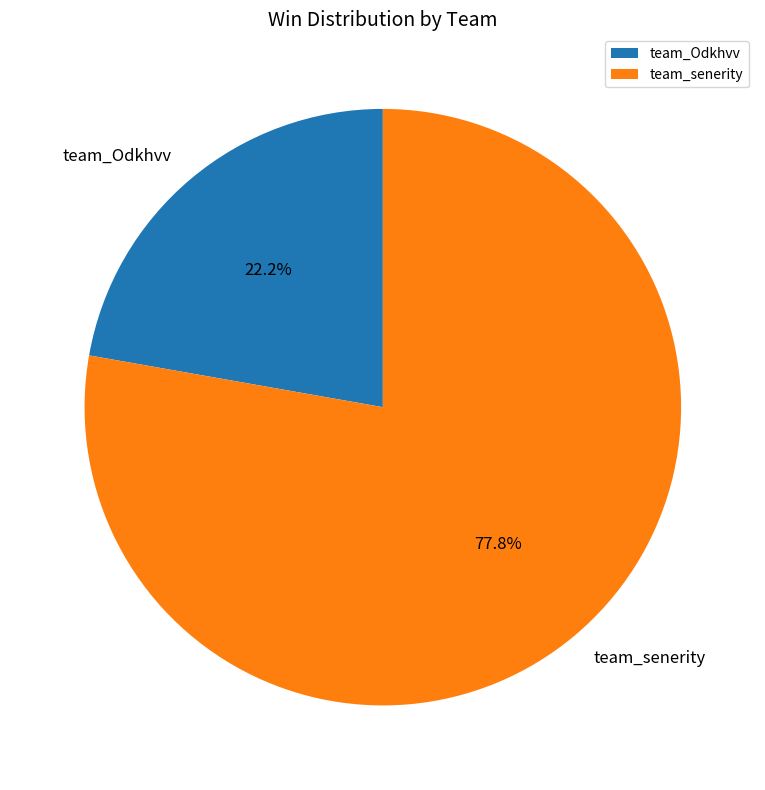

To the nearest percent, what is the combined percentage of team_senerity and team_Odkhvv?

100%